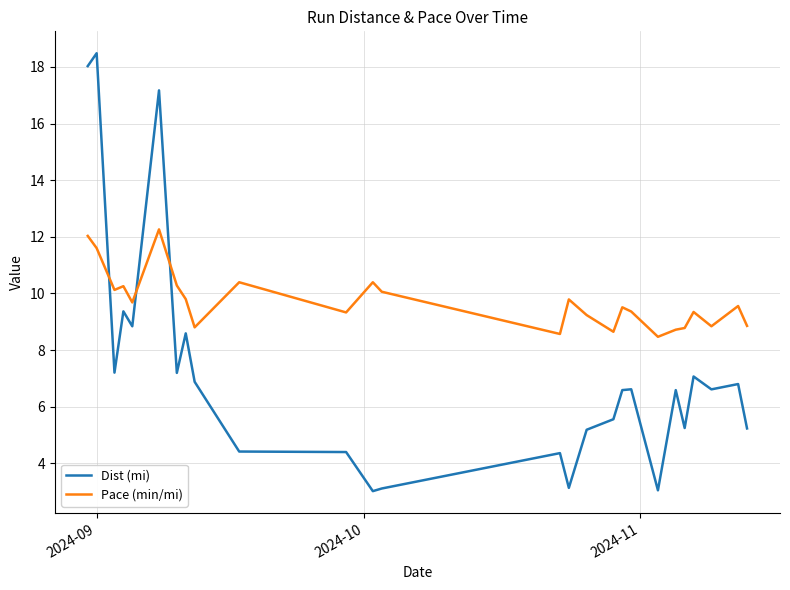

What are all the series names shown in the legend?

Dist (mi), Pace (min/mi)